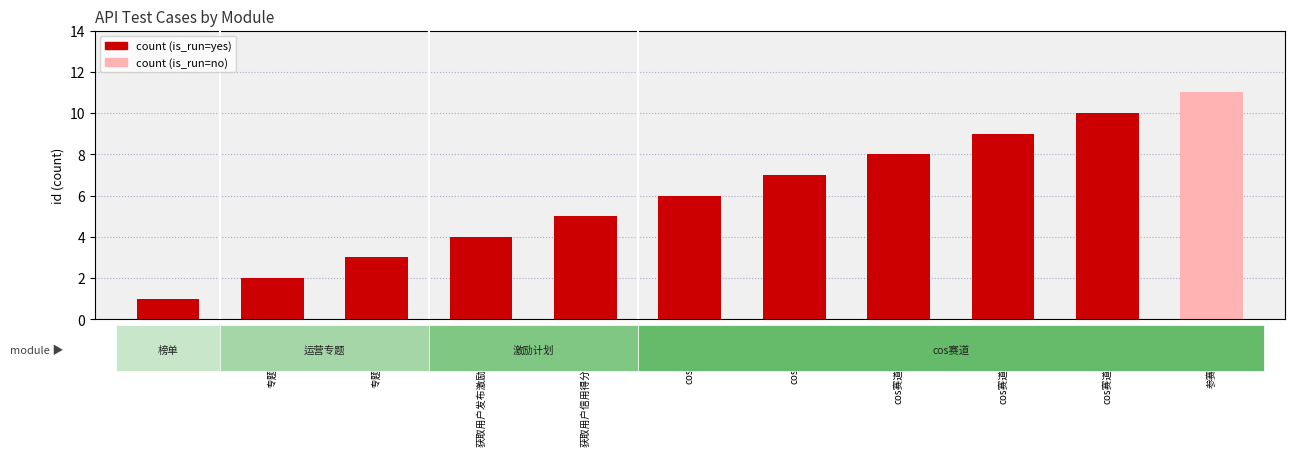

Reading left to right, list all the values displayed in this chart.

1	2	3	4	5	6	7	8	9	10	11